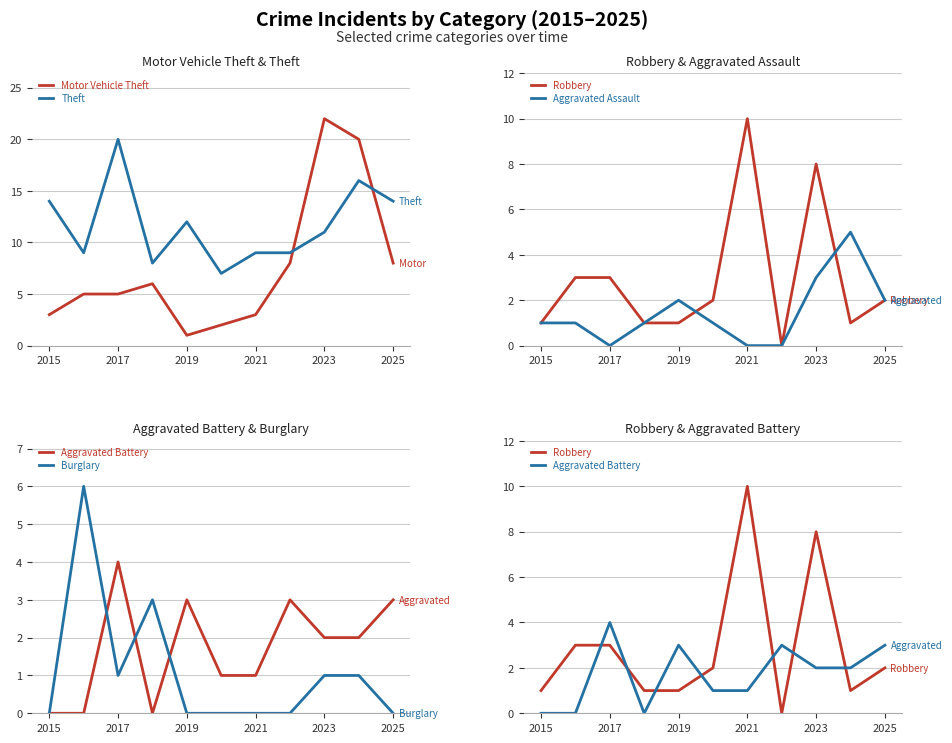

At which label does Theft reach its peak?

2017